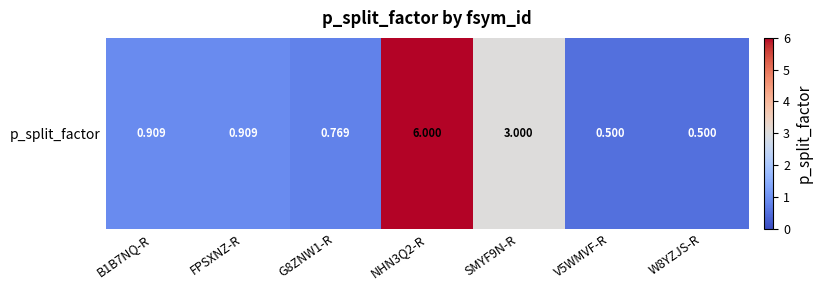

What is the difference between the maximum and minimum values?

5.5